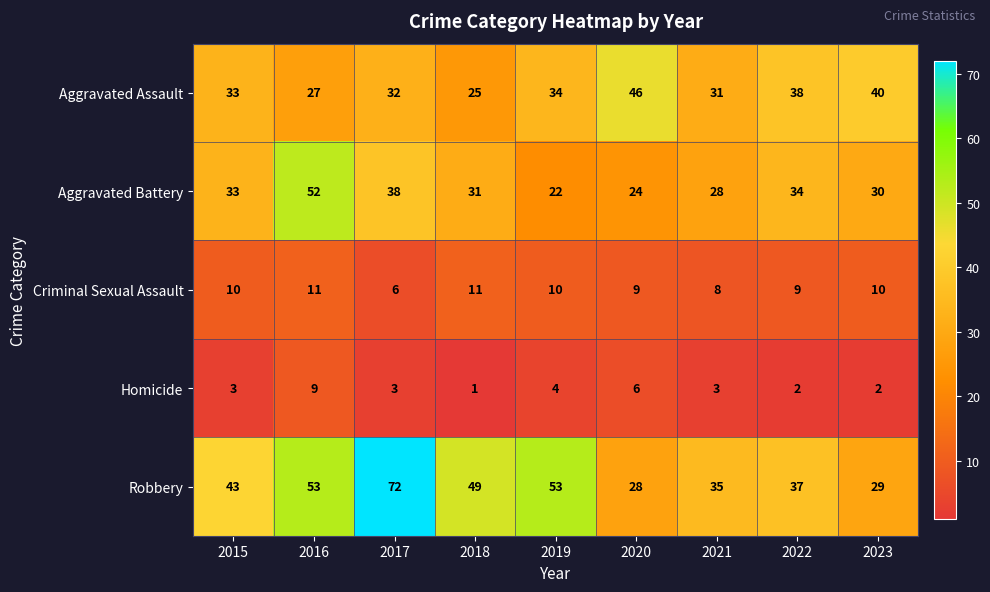

What value does the Aggravated Battery series have at 2020, to the nearest 5?

25